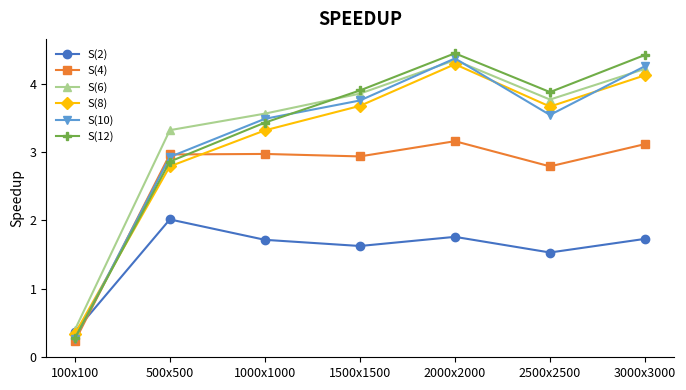

What is the sum of all S(4) values?

18.2